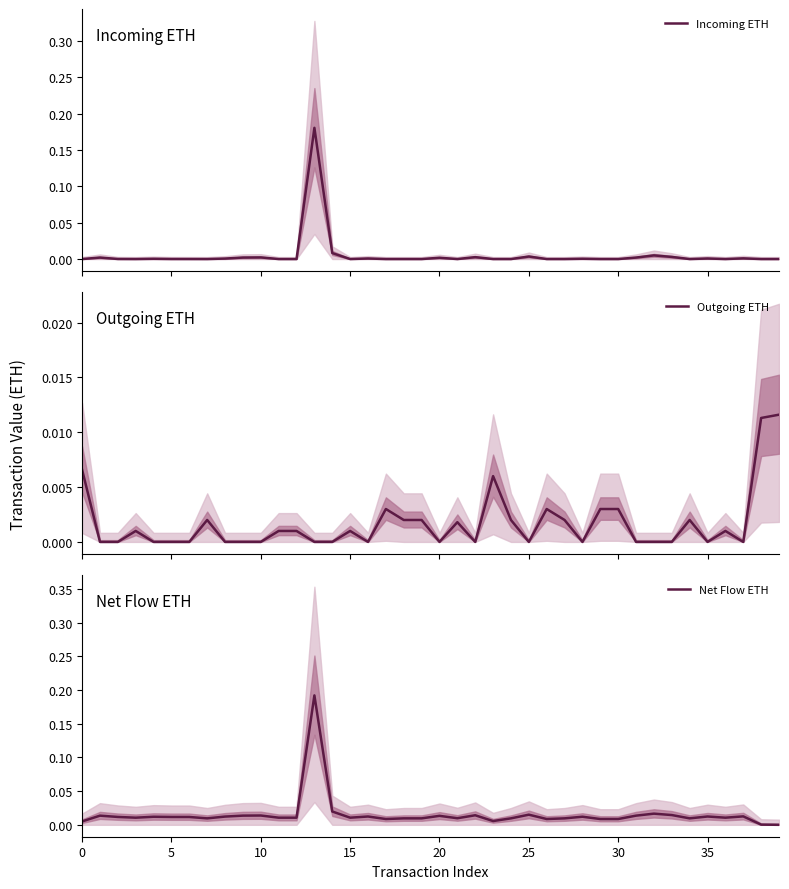

What are all the series names shown in the legend?

Incoming ETH, Outgoing ETH, Net Flow ETH